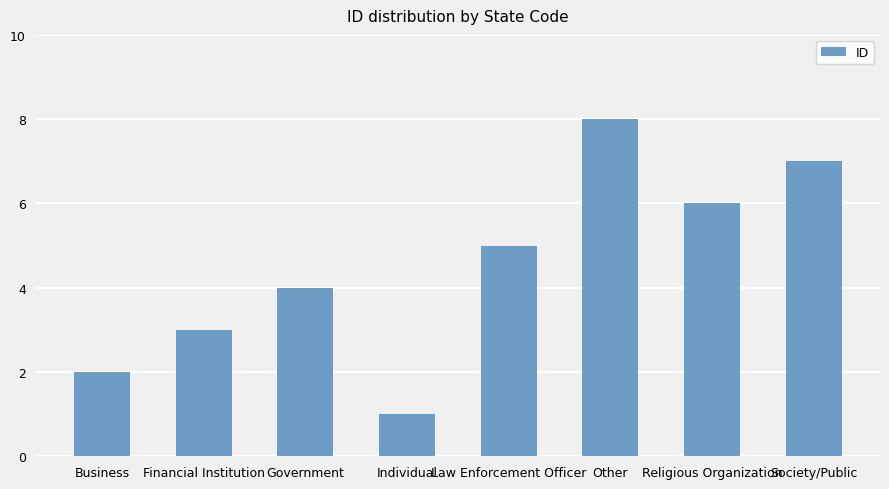

Is it true that the value at Business is 2?

True